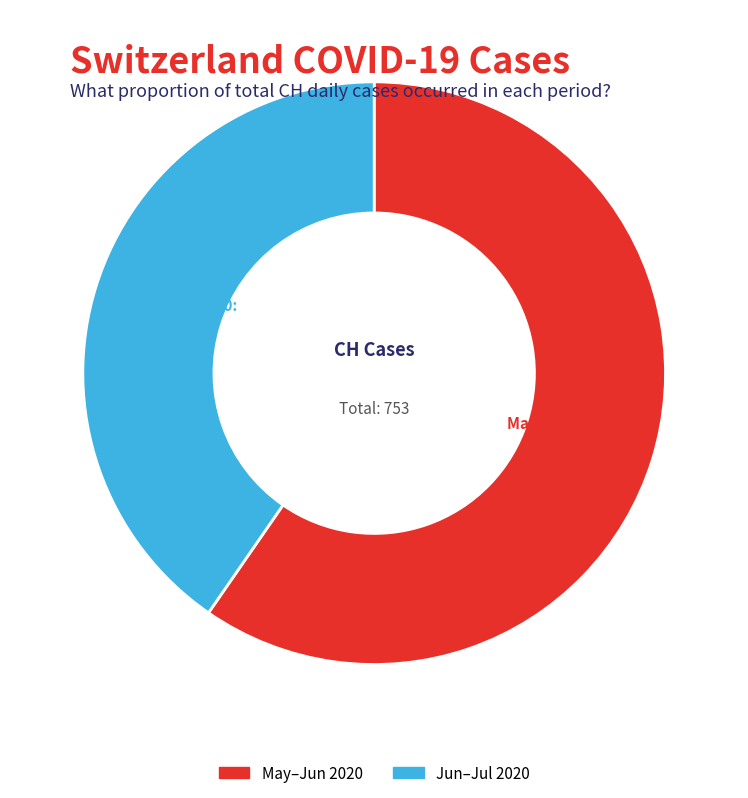

Do Jun–Jul 2020 and May–Jun 2020 together represent more than half of the pie?

Yes